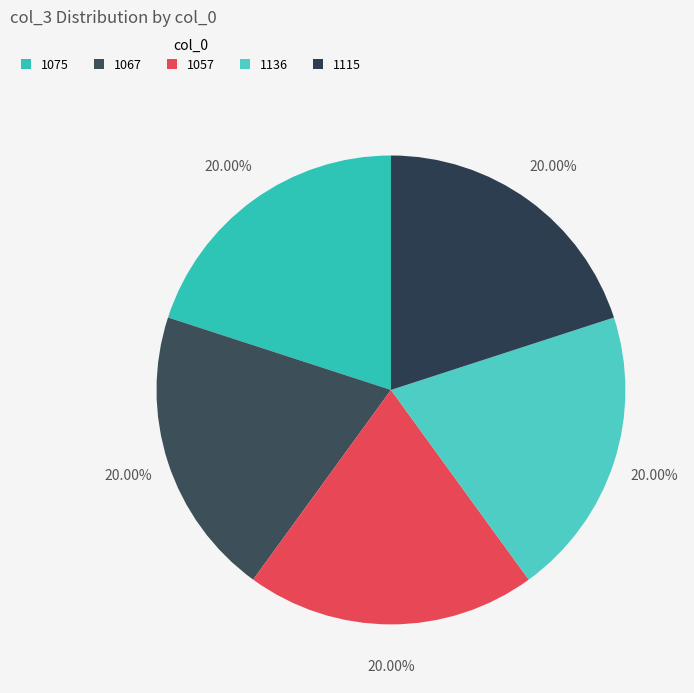

Is 1115 the majority of the pie?

No